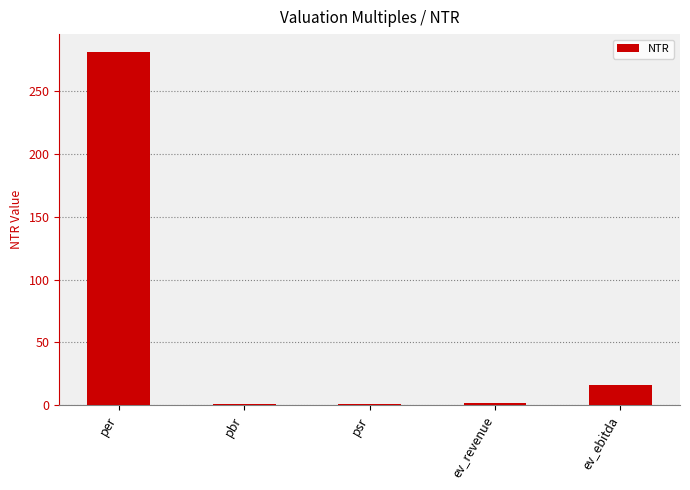

True or false: the data shows 15.9 at ev_ebitda.

True